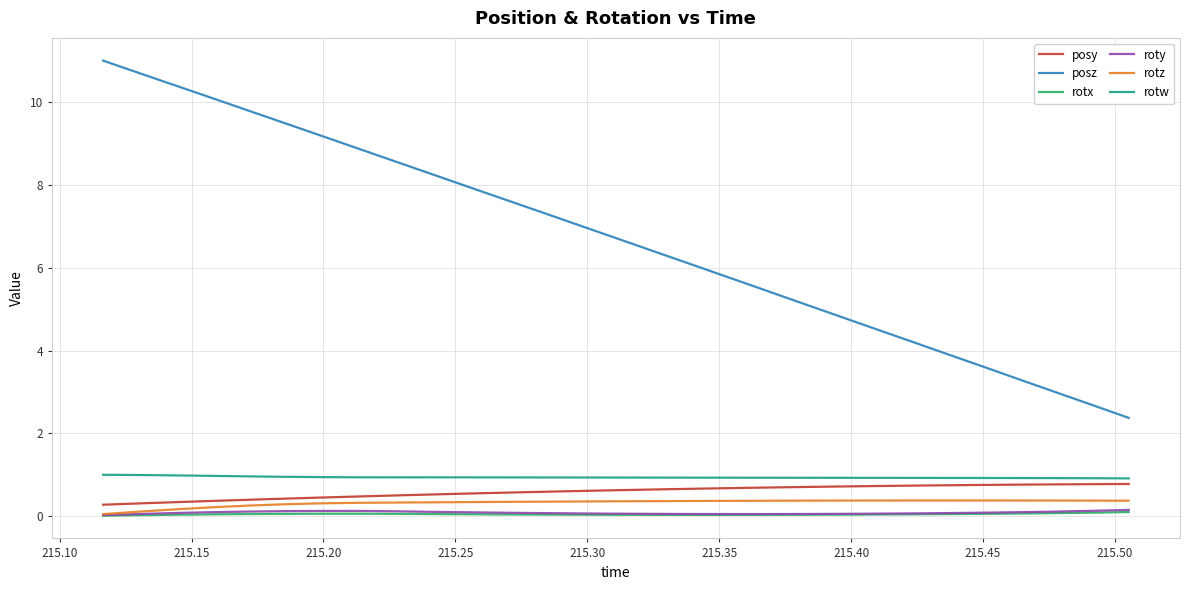

True or false: roty and posy intersect in this chart.

False